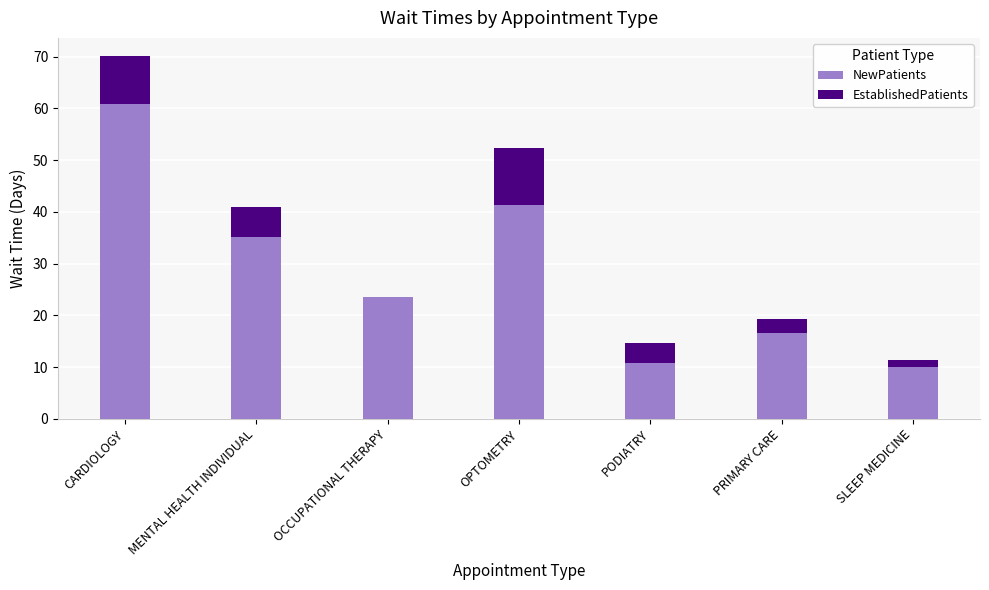

What is the total value across all series at CARDIOLOGY?

70.1